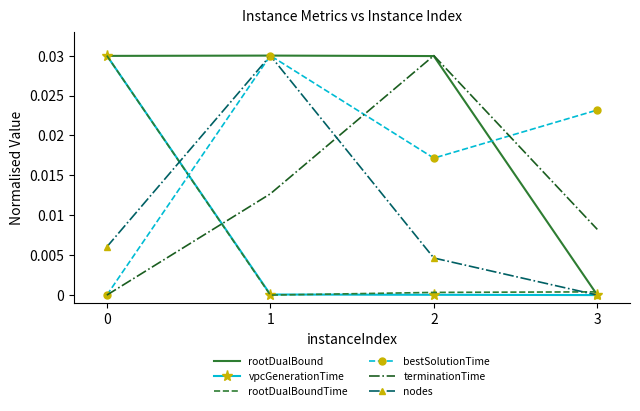

The value of bestSolutionTime at 3 is 0.0. True or false?

True